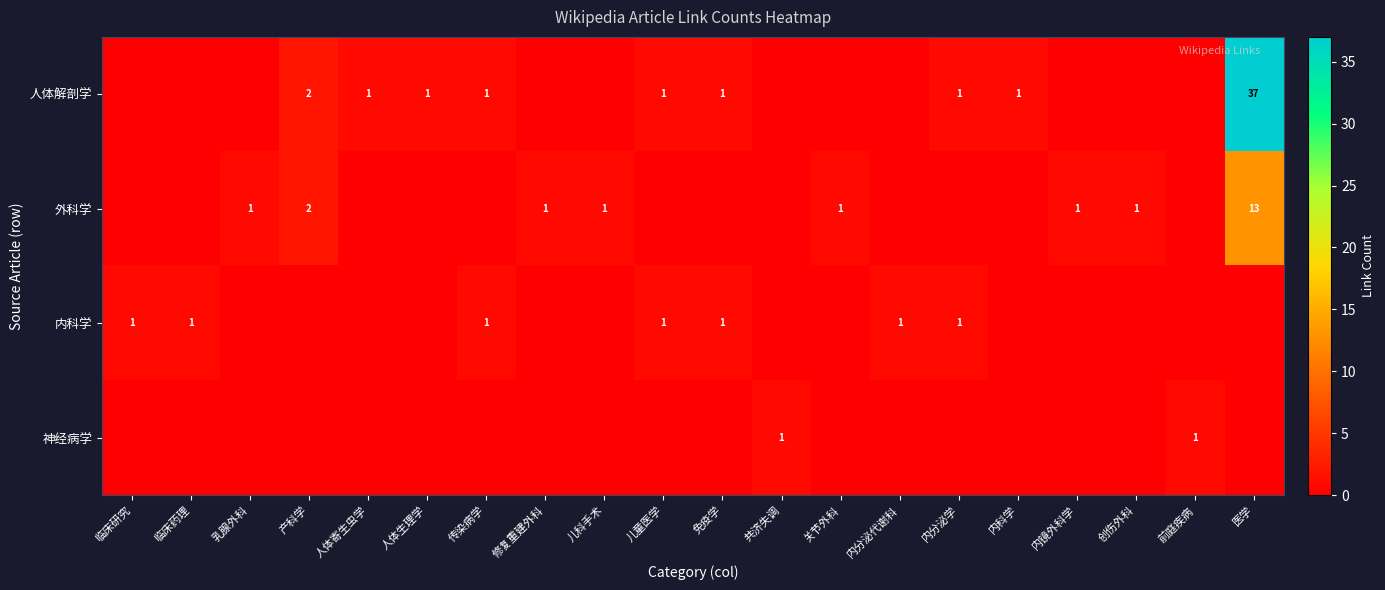

At which category is the sum across all series the highest?

医学